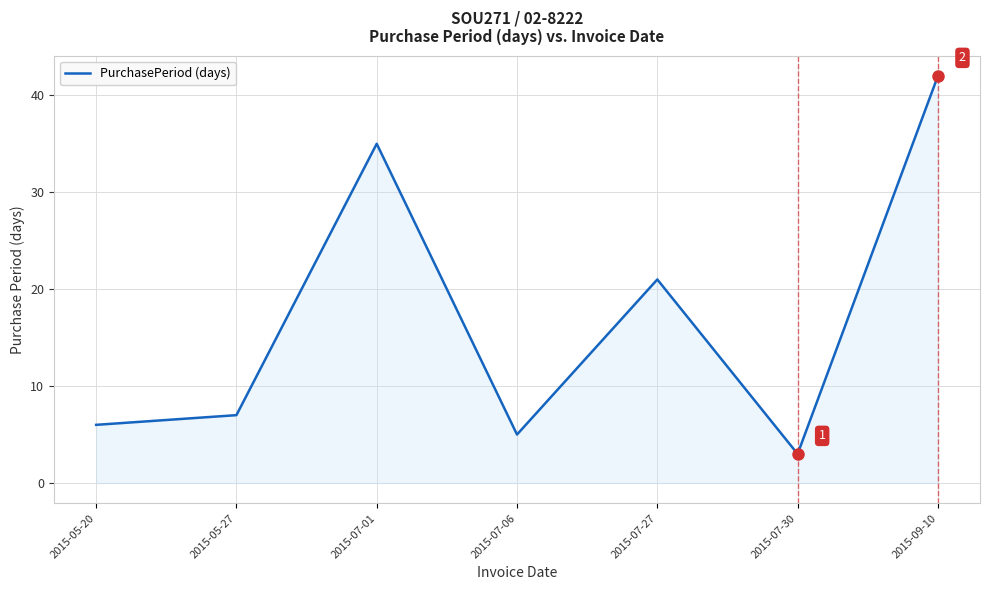

The chart shows a value of 5 at 2015-07-06. True or false?

True